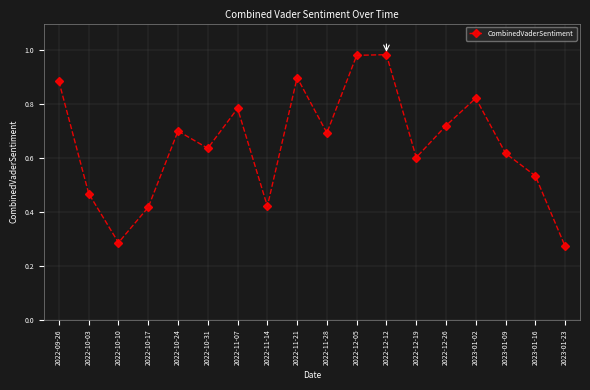

What is the sum of the values at 2022-12-19 and 2022-12-12?

1.6